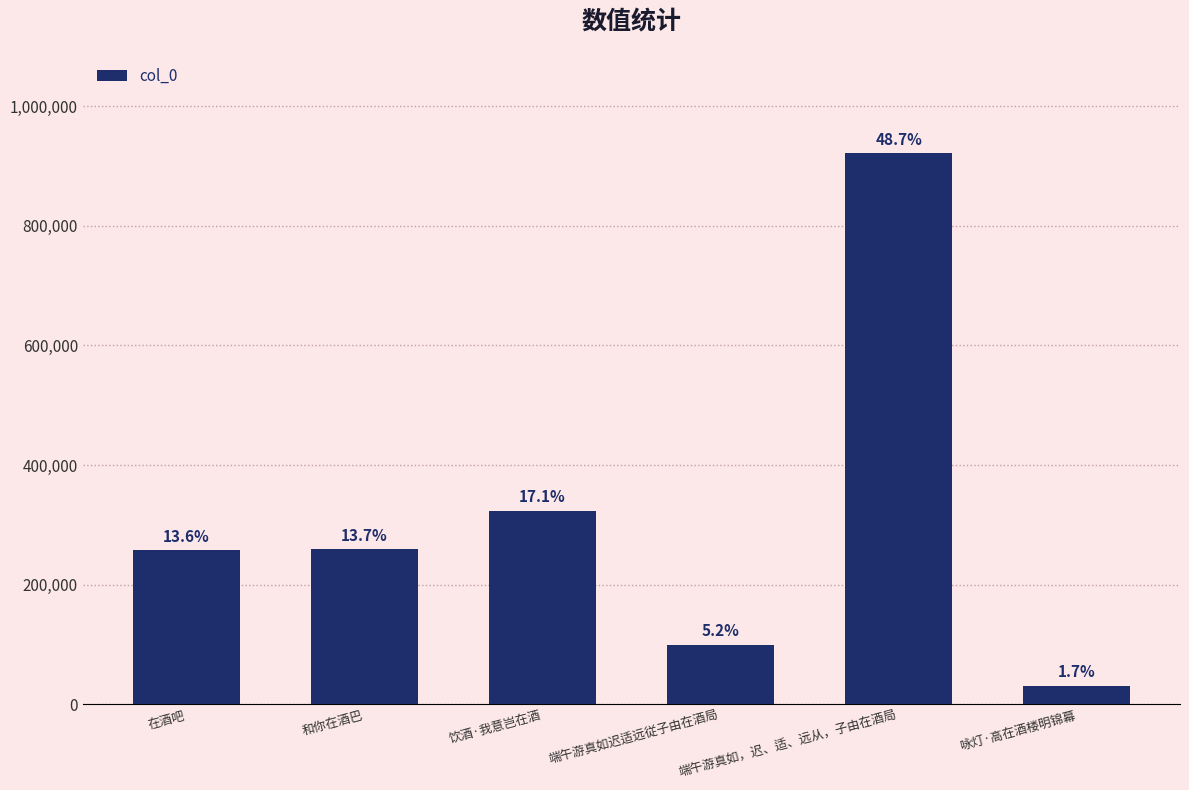

How many series are shown in this chart?

1